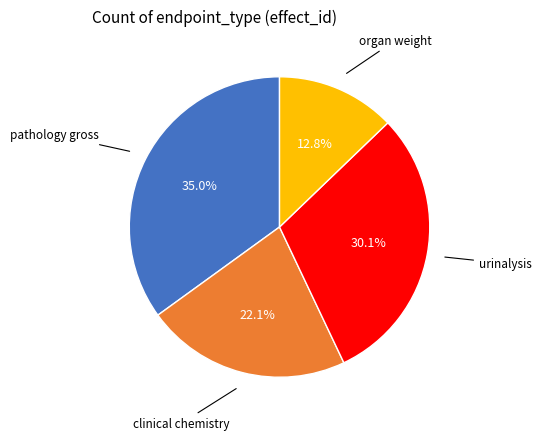

Is there any slice that represents more than half of the pie?

No